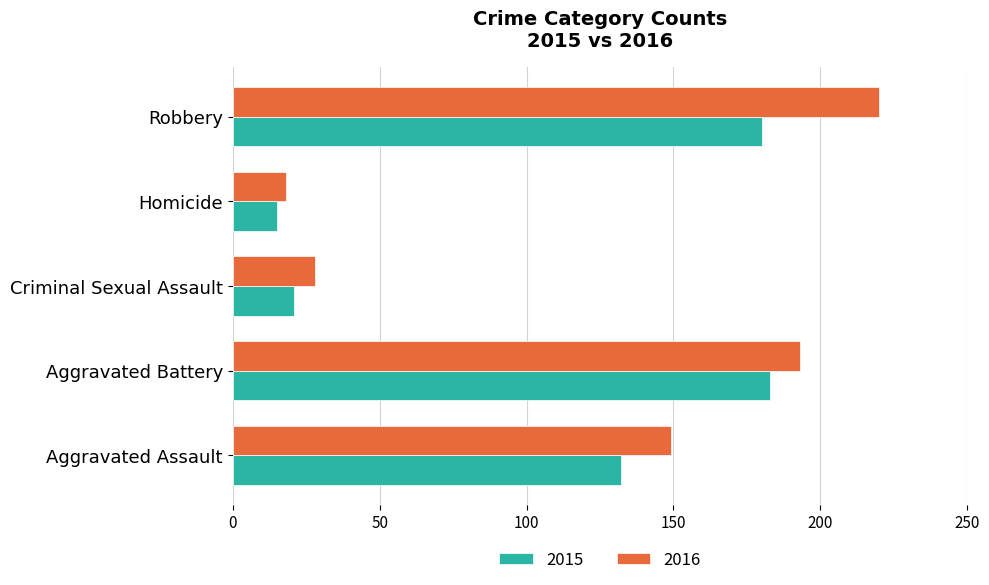

What is the sum of all 2016 values?

608